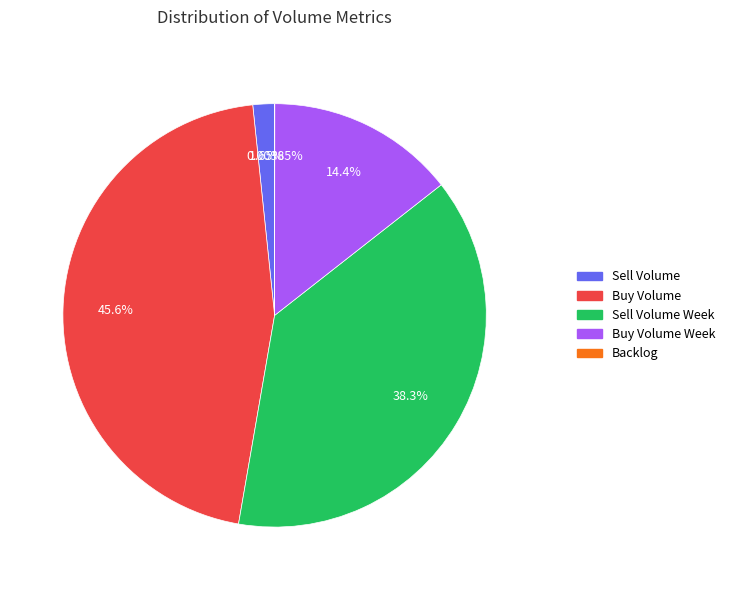

Is there a majority slice in this chart?

No